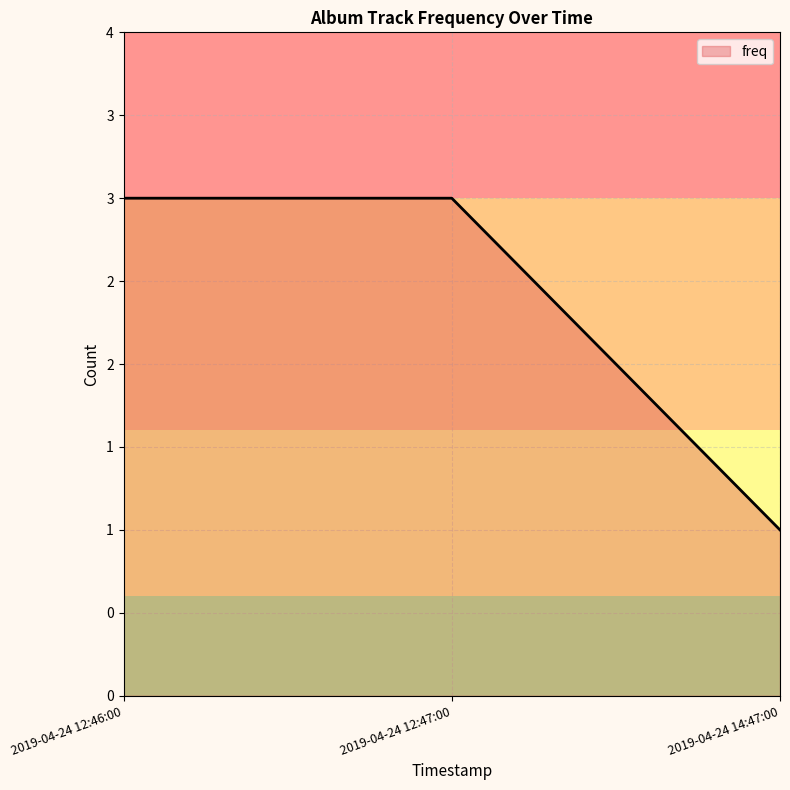

What is the difference between the maximum and minimum values?

2